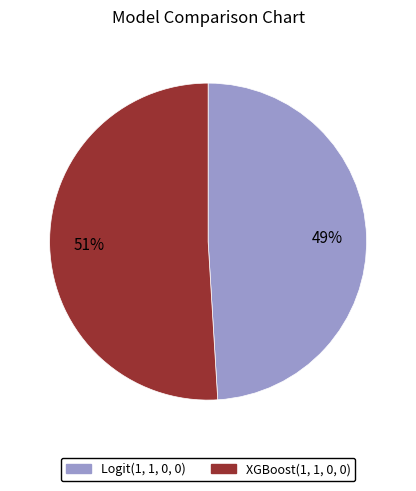

Which slice represents more than half of the pie?

XGBoost(1, 1, 0, 0)